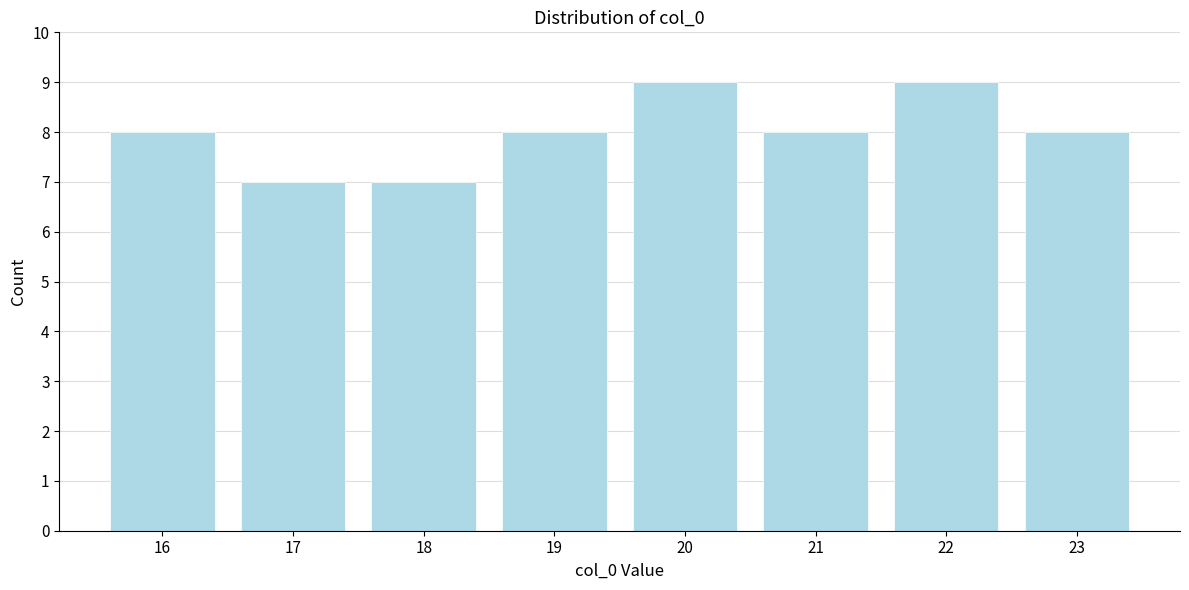

Reading right to left, what are all the values shown in this chart?

8	9	8	9	8	7	7	8